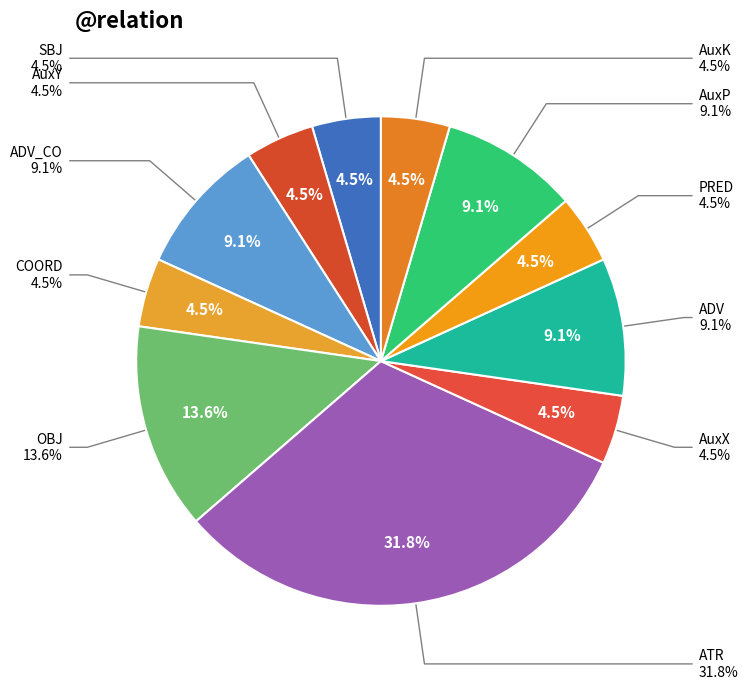

Count the number of slices in the pie.

11